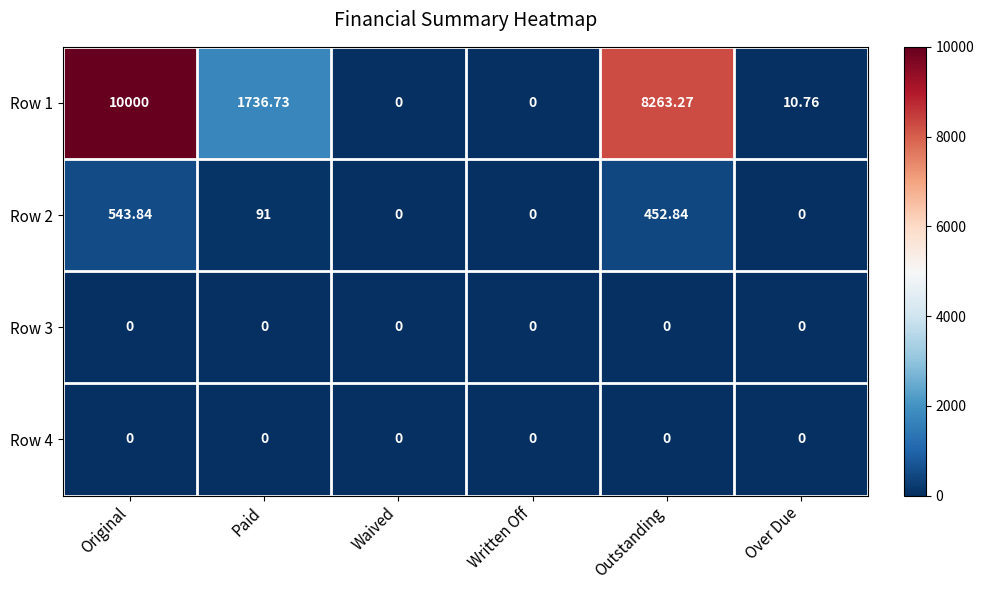

At which category is the sum across all series the highest?

Original